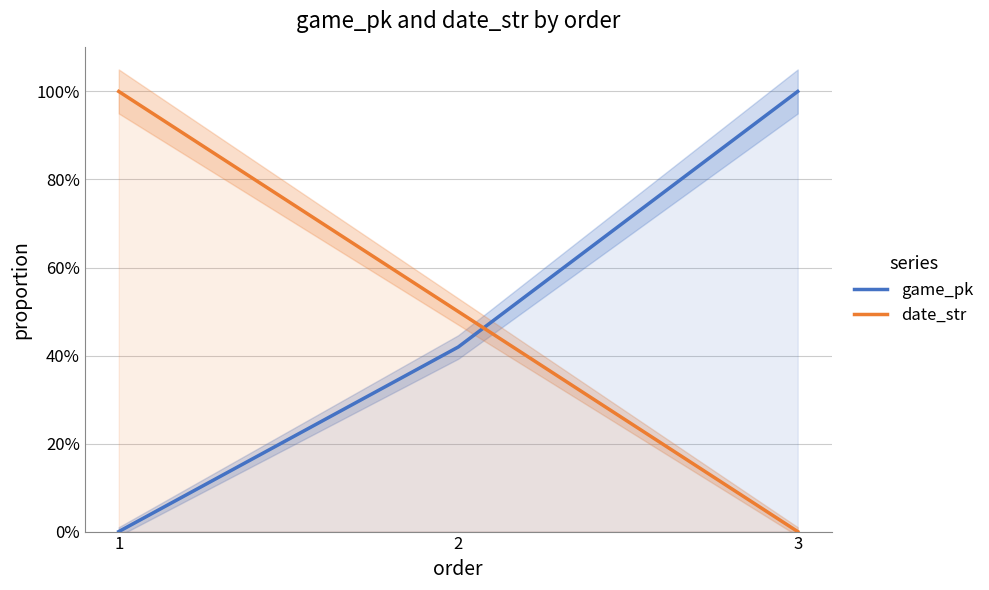

Reading right to left, transcribe all the data shown in this chart.

game_pk: 3=1.0	2=0.4	1=0.0
date_str: 3=0.0	2=0.5	1=1.0